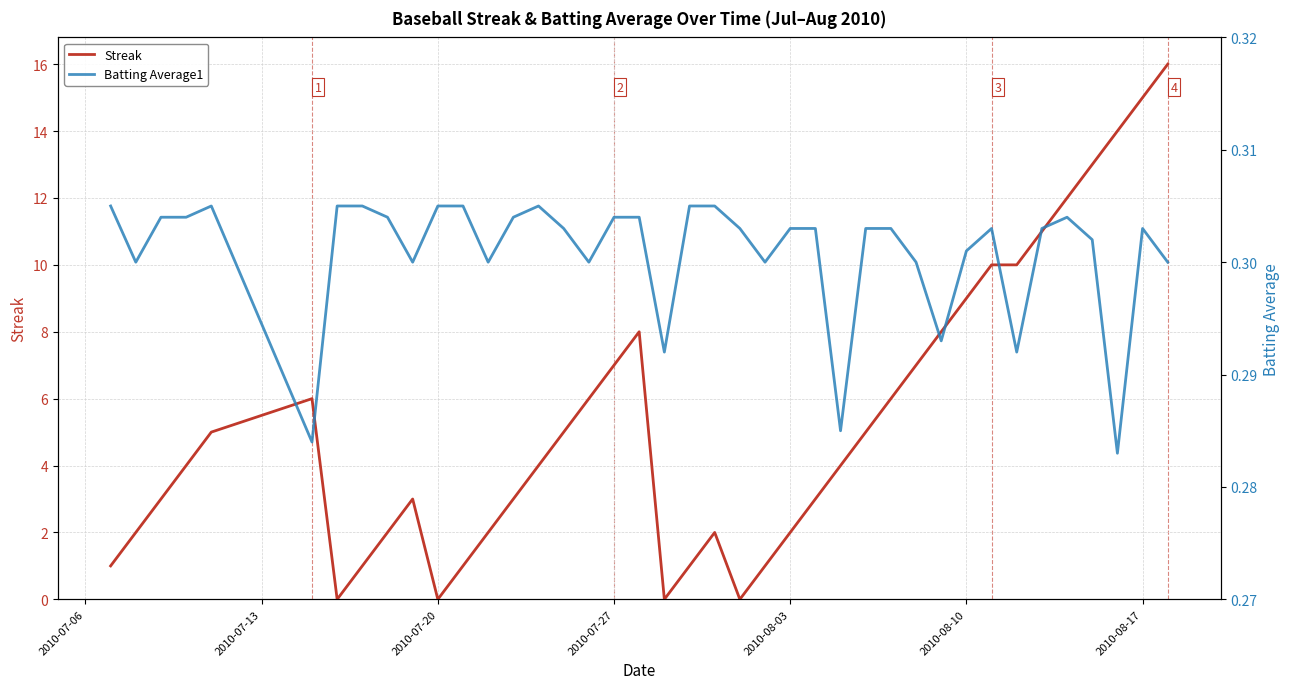

Count the number of data series in this chart.

2